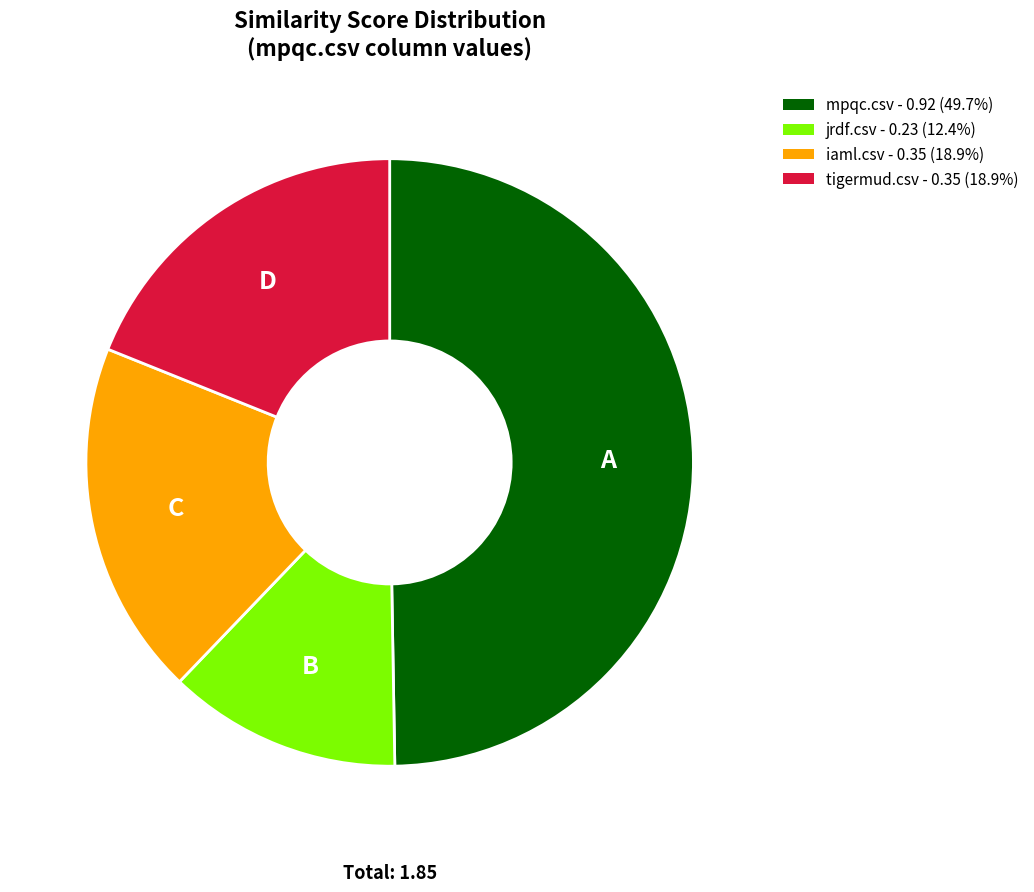

Is there a majority slice in this chart?

No